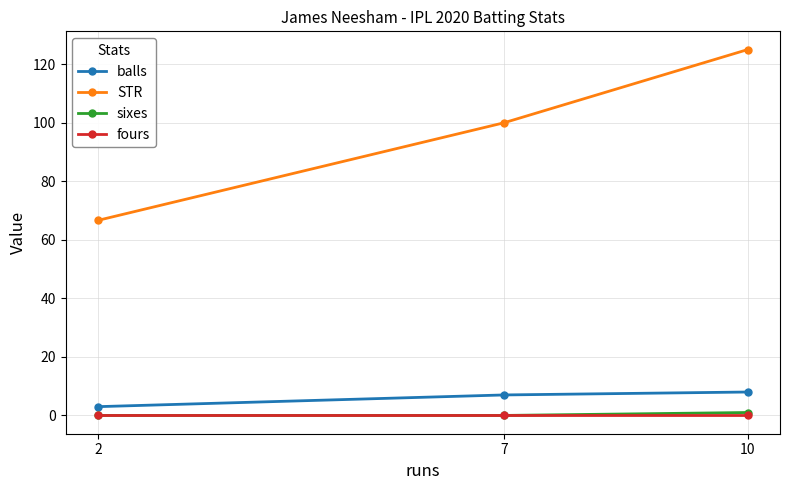

What is the total value across all series at 2?

69.7